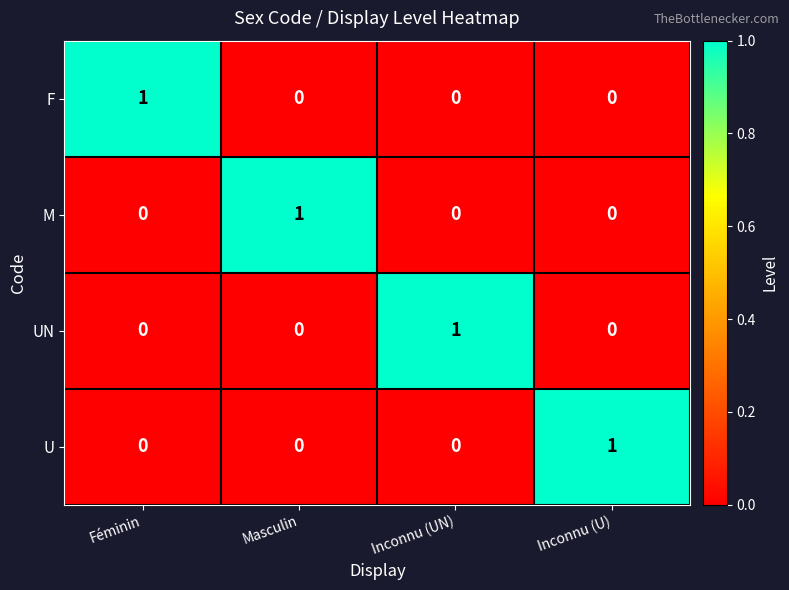

Count the U values in the range 0 to 1.

4